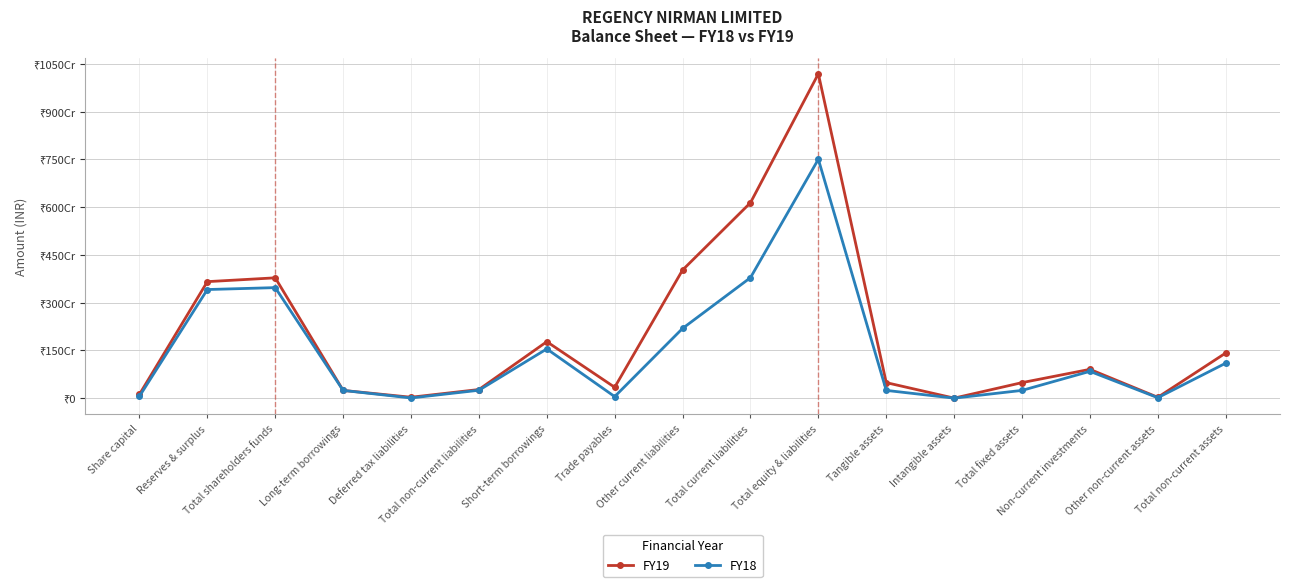

True or false: FY18 has more than 0 points higher than both neighbors.

True